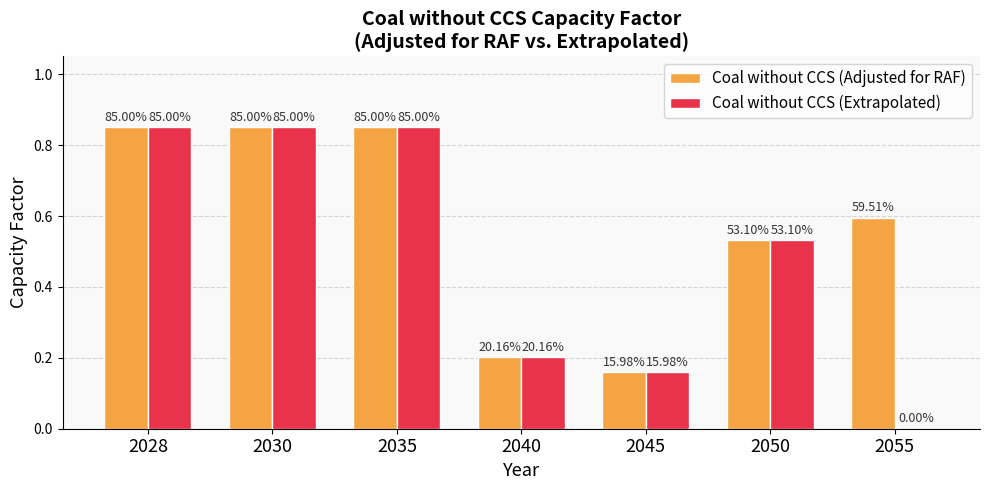

At how many categories does at least one series exceed 0?

7